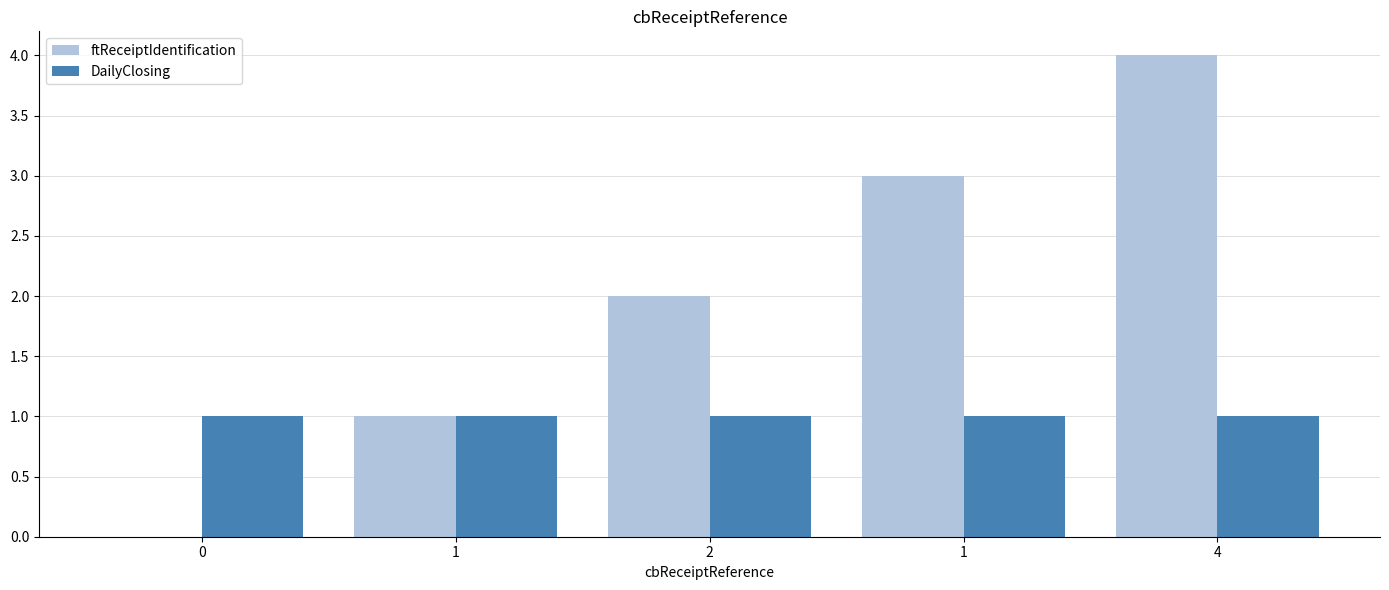

What is the difference between the ftReceiptIdentification values at 0 and 2?

2